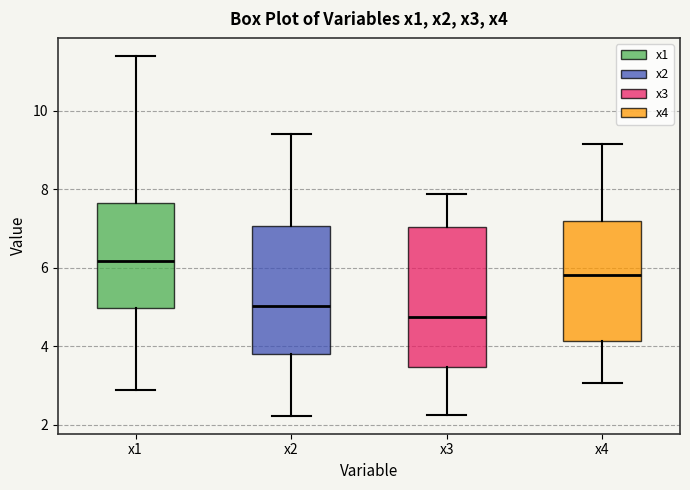

Which box's median line is the highest?

x1